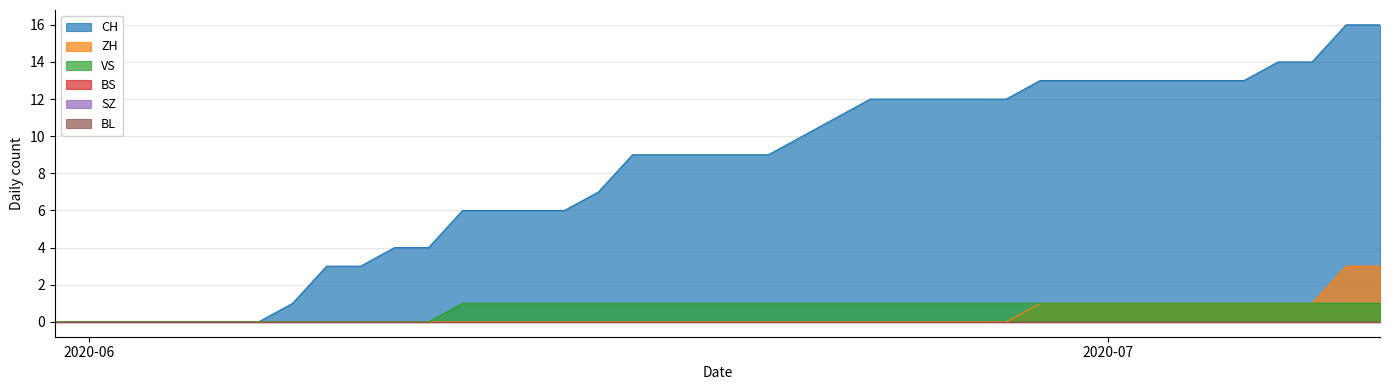

What is the value of the CH point at the 17th from the left?

7